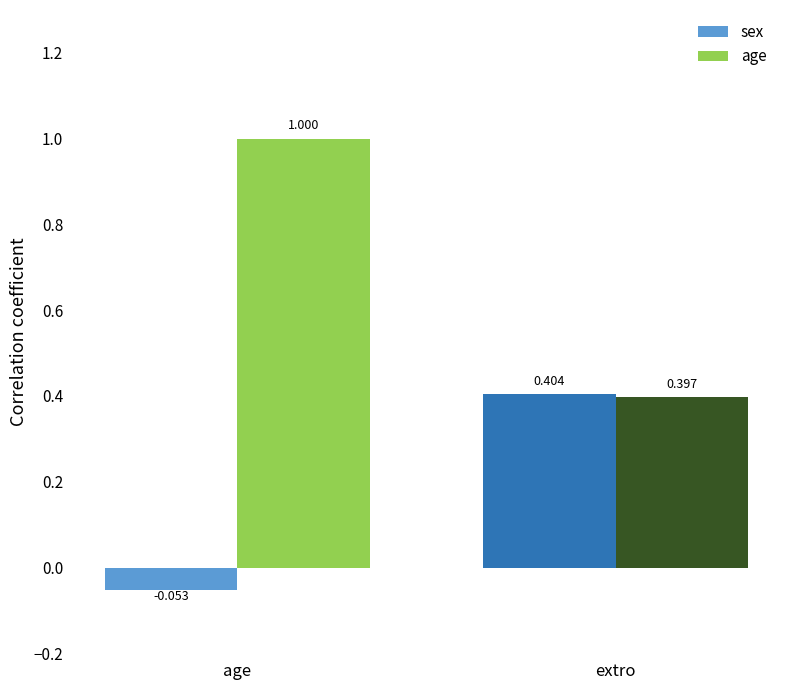

What position from the left is age?

1